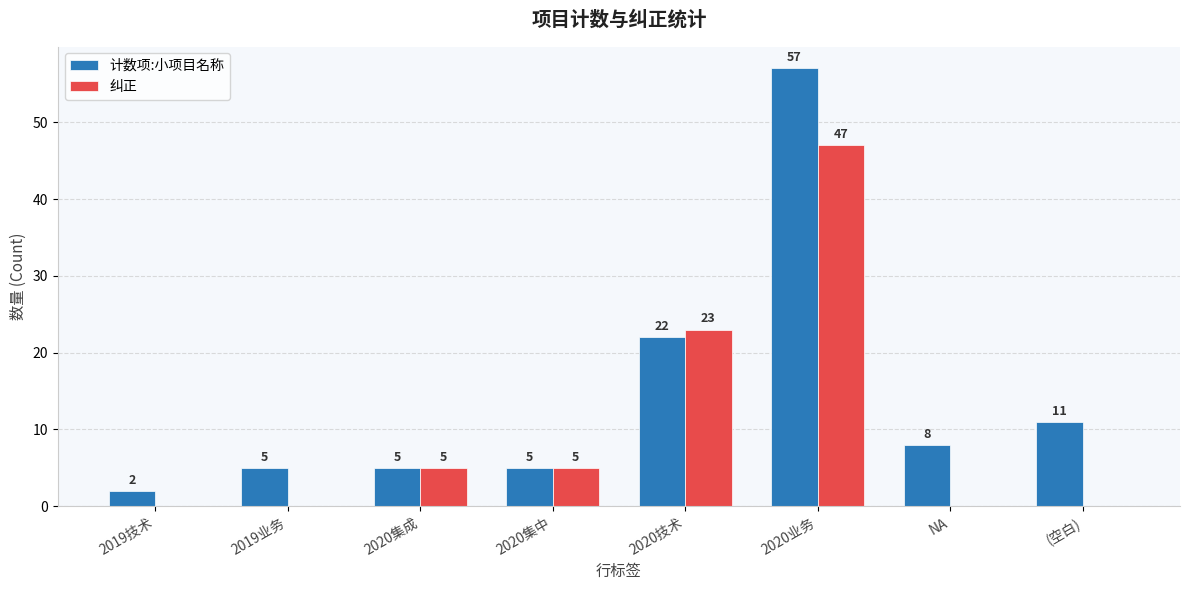

Are the bars grouped side by side (vs. stacked)?

Yes